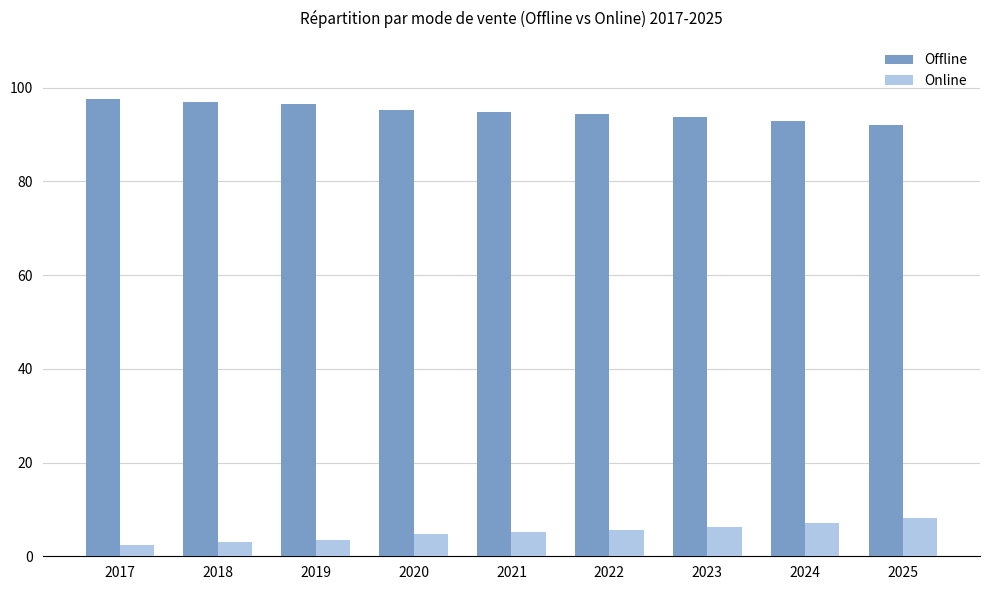

How many bars are there in total?

18